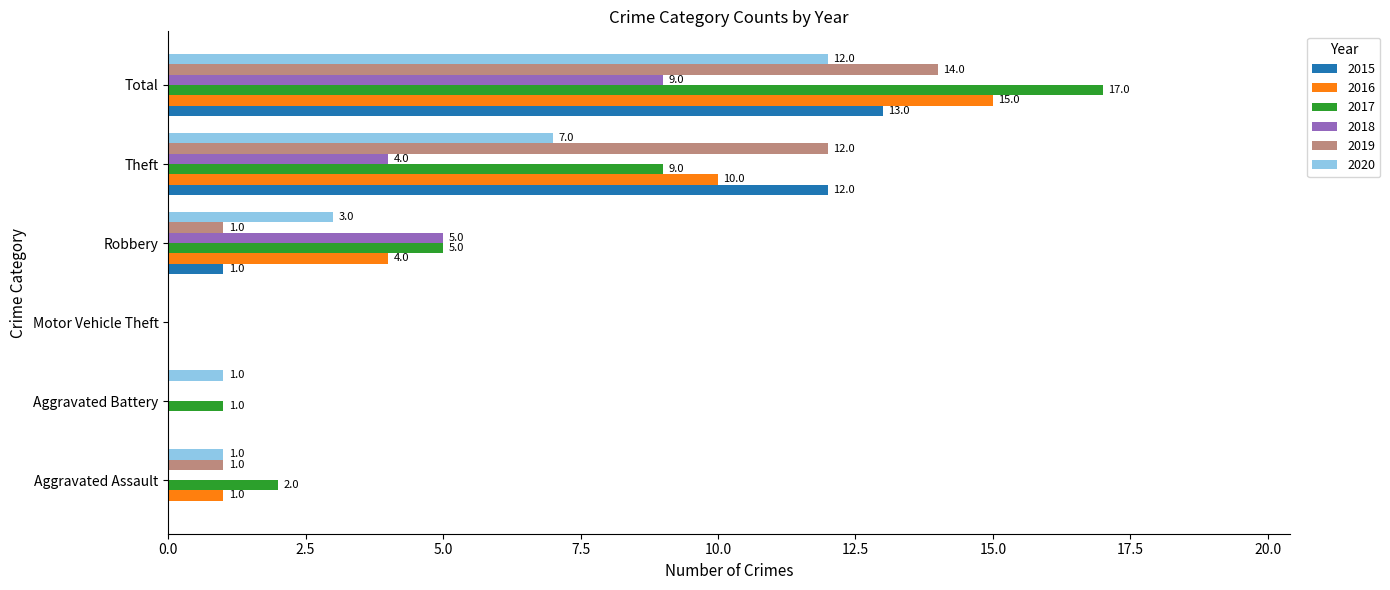

How many categories are shown in the chart?

6